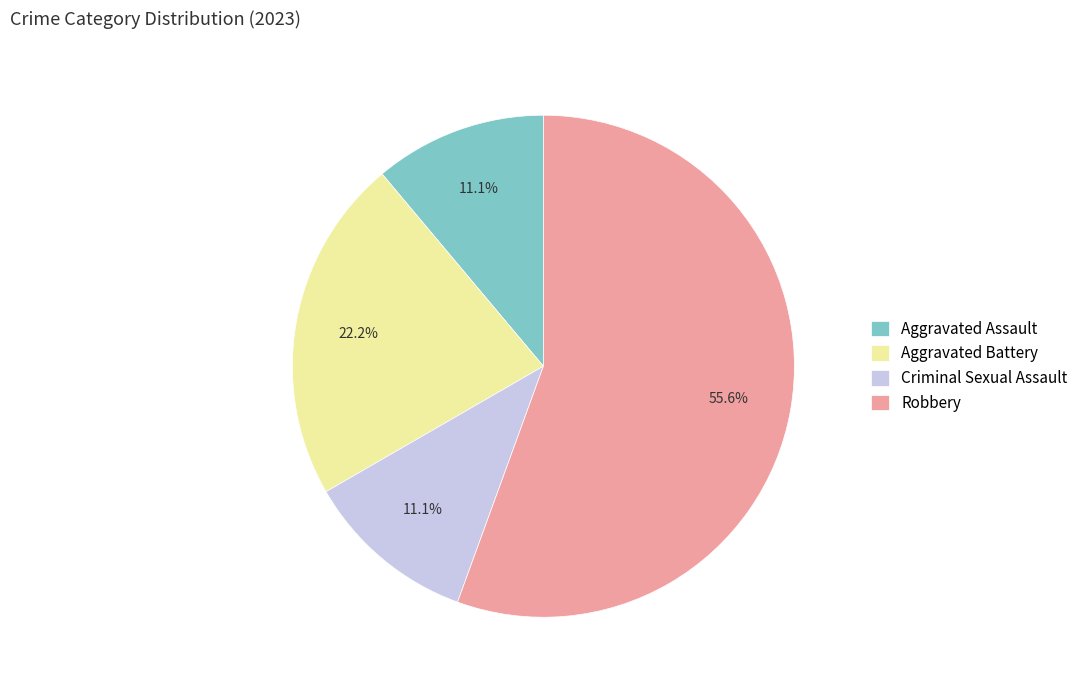

Between Aggravated Assault and Robbery, which is larger?

Robbery